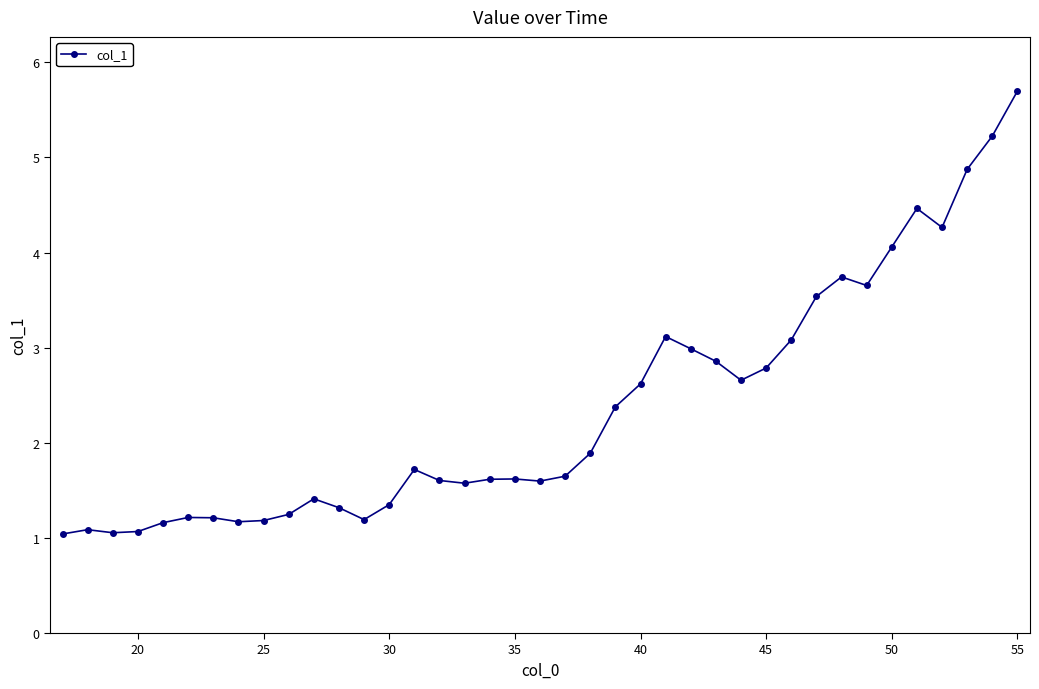

What is the maximum value shown in the chart?

5.7